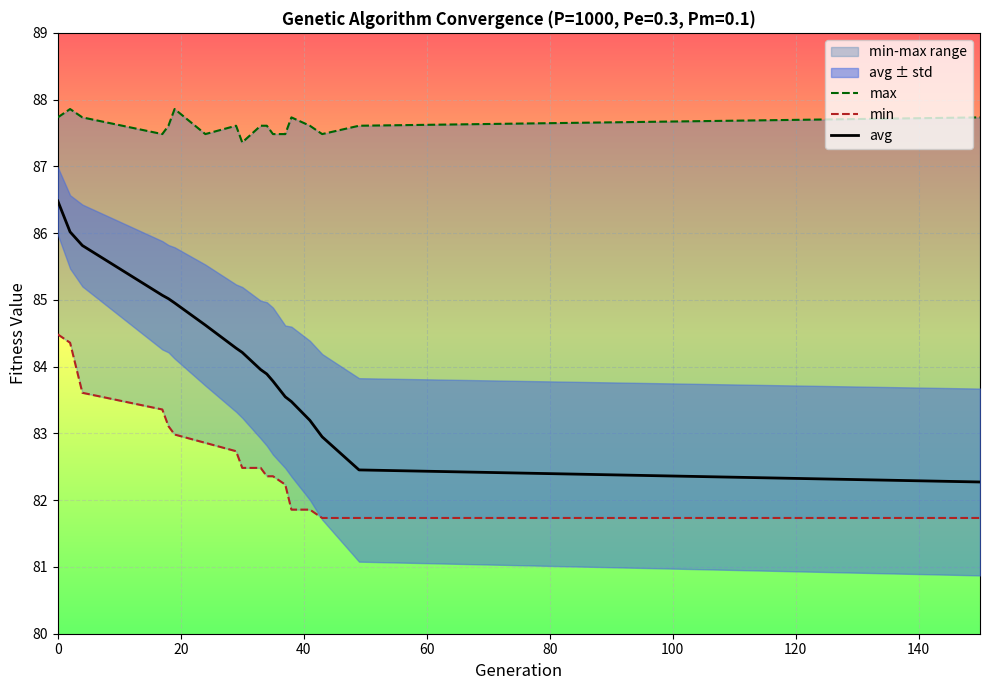

What is the lowest value of the avg series?

82.3